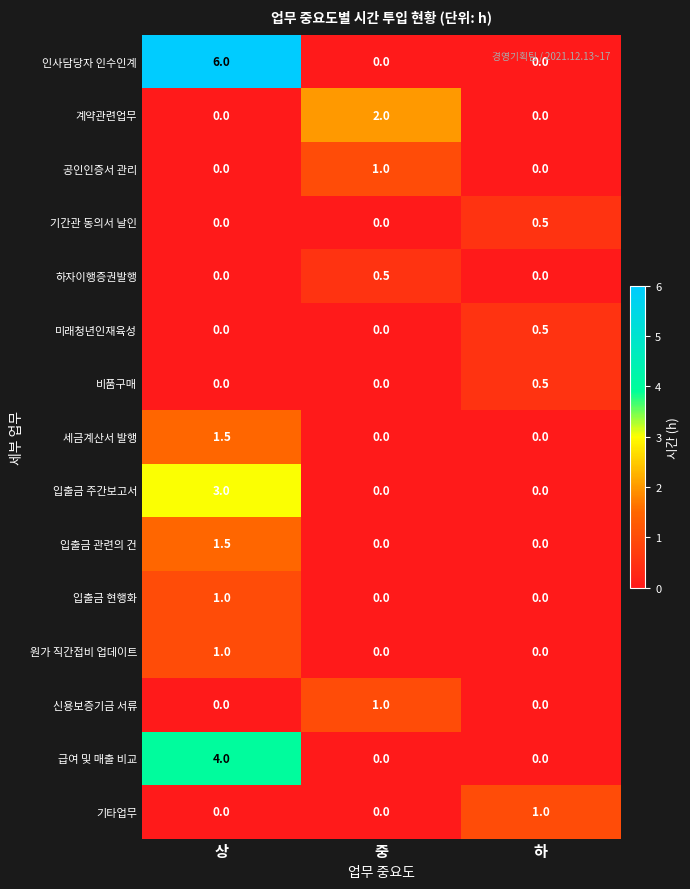

At which category is the sum across all series the highest?

상